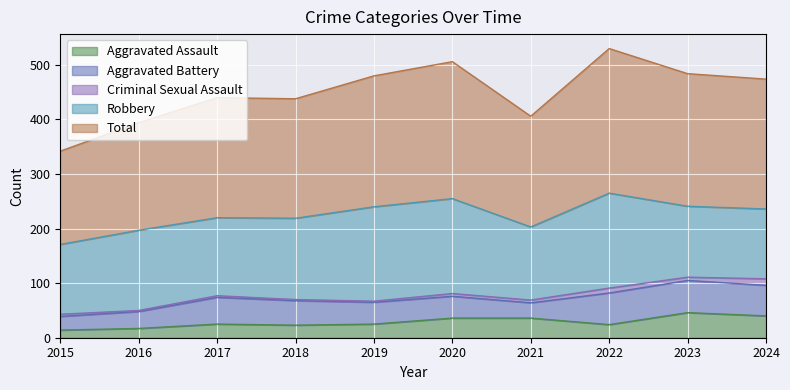

Reading left to right, list all the values displayed in this chart.

Aggravated Assault: 14	17	25	23	25	36	36	24	46	40
Aggravated Battery: 25	31	49	45	40	40	28	58	59	56
Criminal Sexual Assault: 4	2	3	2	2	5	5	9	6	12
Robbery: 128	147	143	149	173	174	134	174	130	128
Total: 171	197	220	219	240	251	203	265	243	238